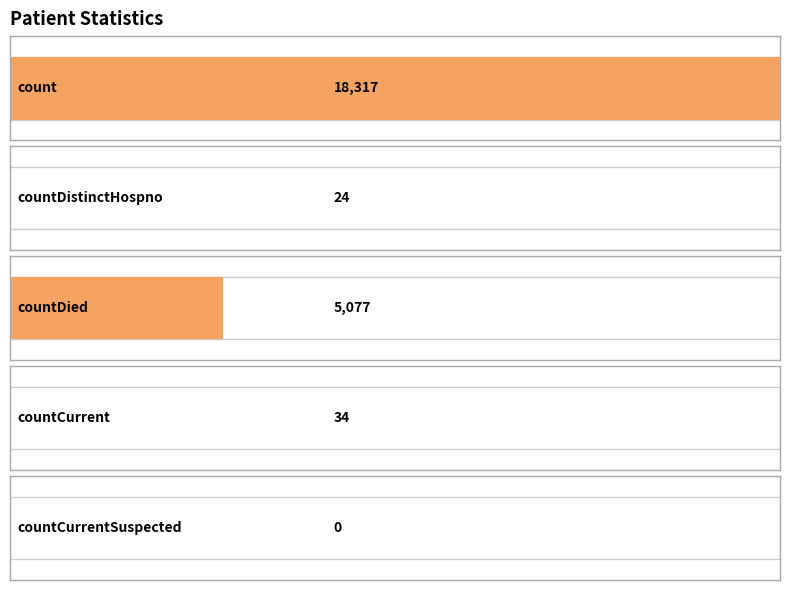

What is the difference between the maximum and second lowest values?

18293